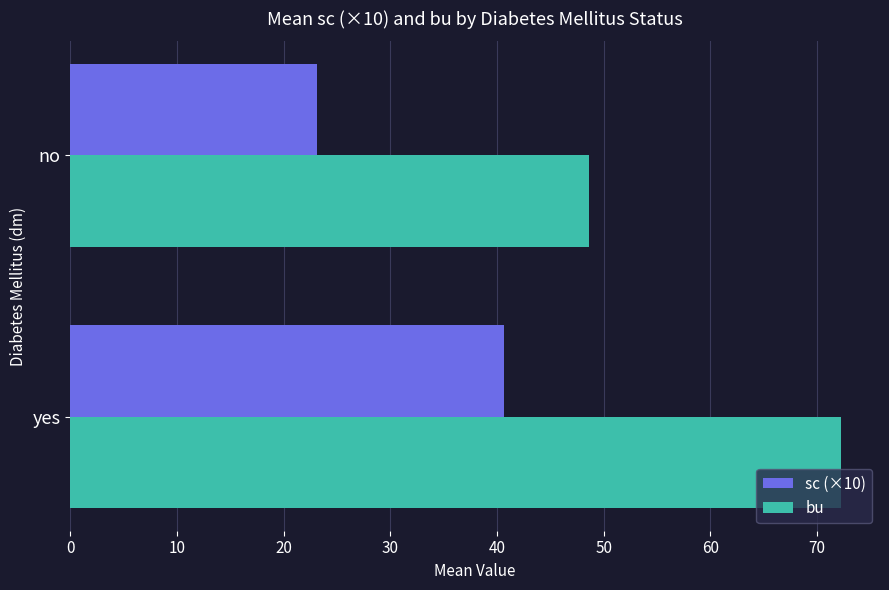

What is the average value of the bu series?

60.5